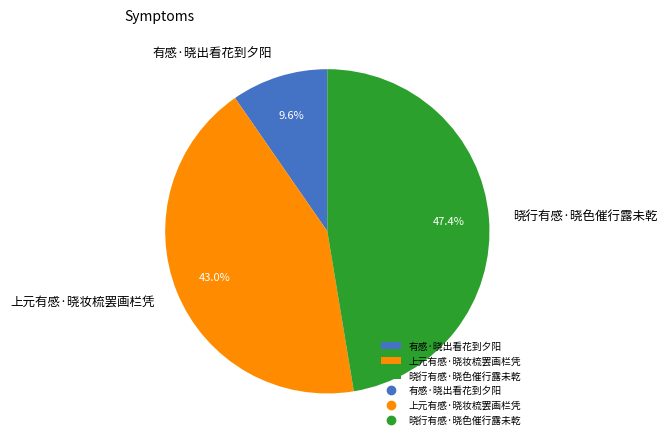

What is the smallest slice in the pie chart?

有感·晓出看花到夕阳